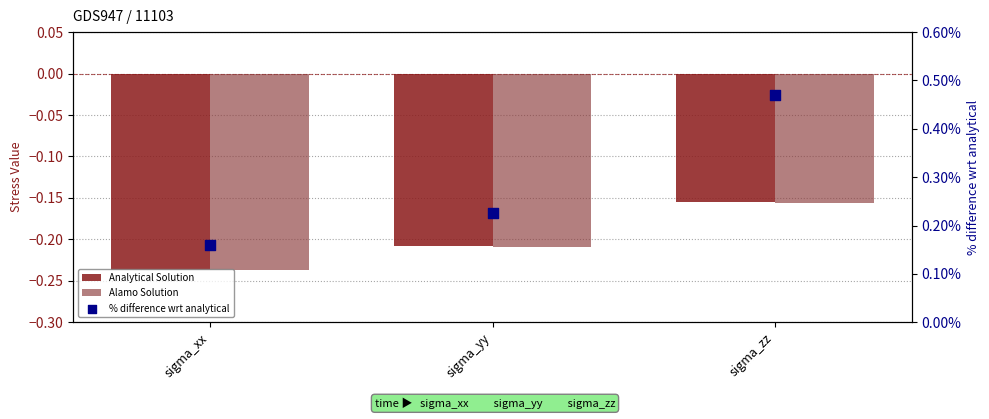

Which series reaches the minimum Y coordinate?

Alamo Solution